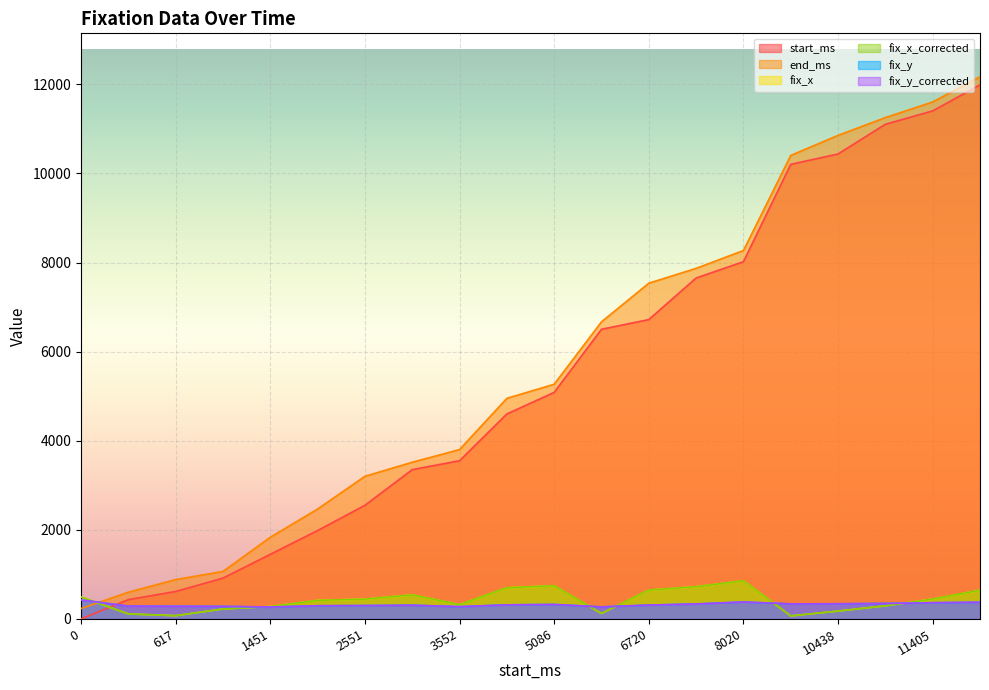

Between 1451 and 5086, which series saw the biggest shift?

start_ms